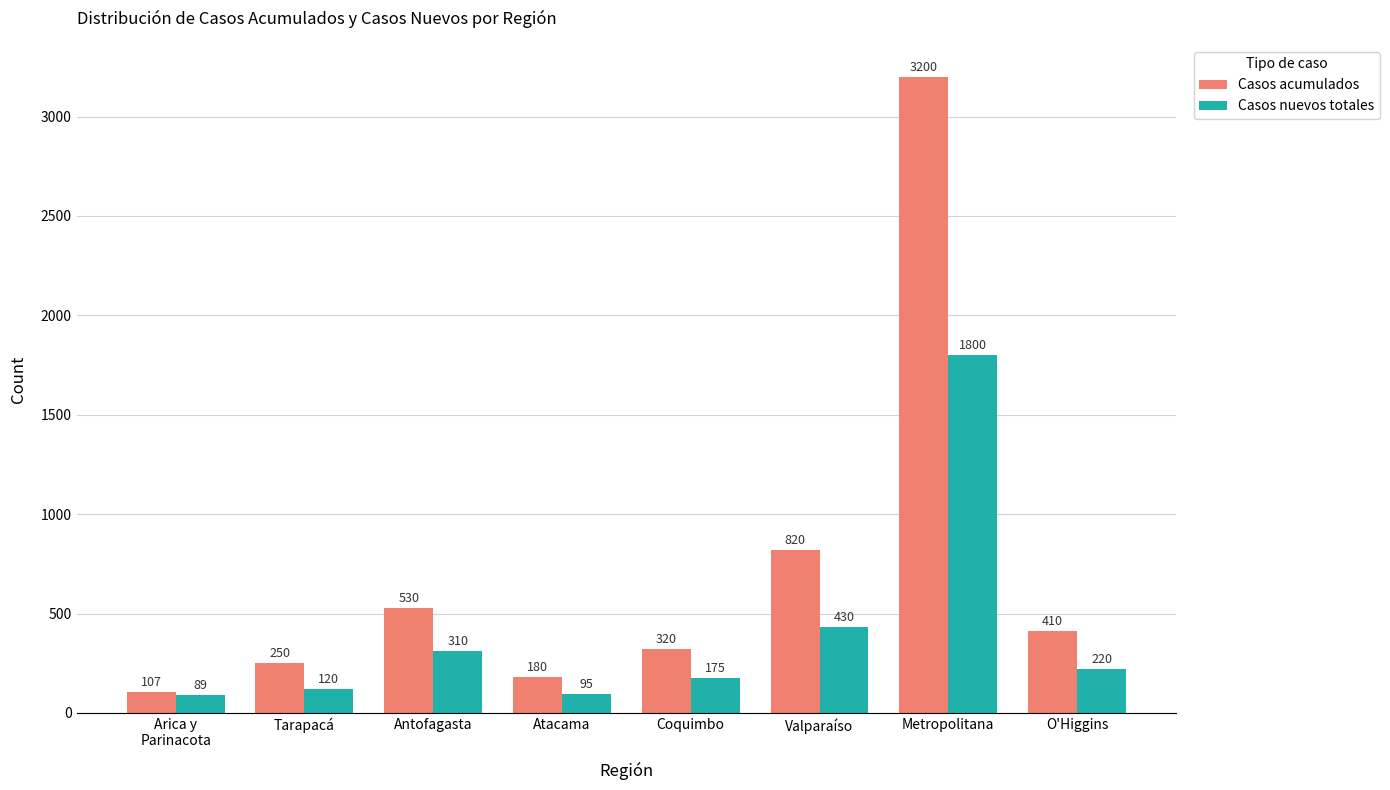

What is the total value across all series at Metropolitana?

5000